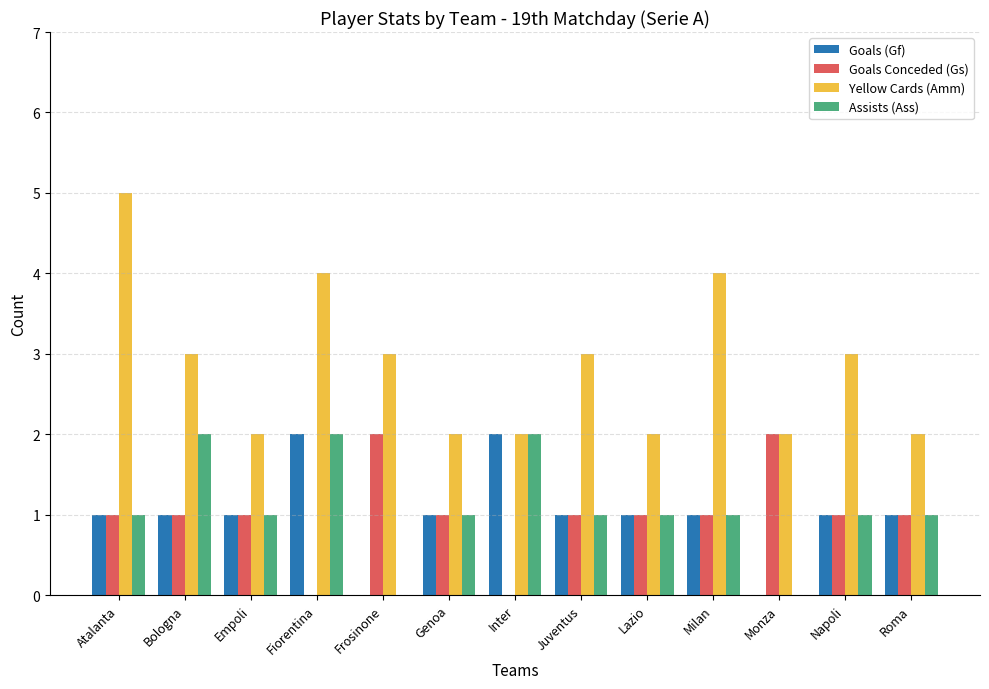

What are all the series names shown in the legend?

Goals (Gf), Goals Conceded (Gs), Yellow Cards (Amm), Assists (Ass)